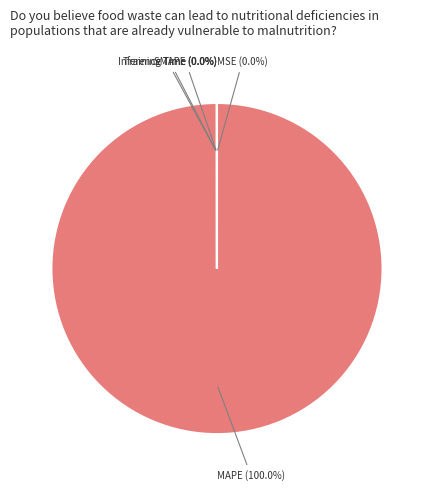

Which slice is the largest?

MAPE